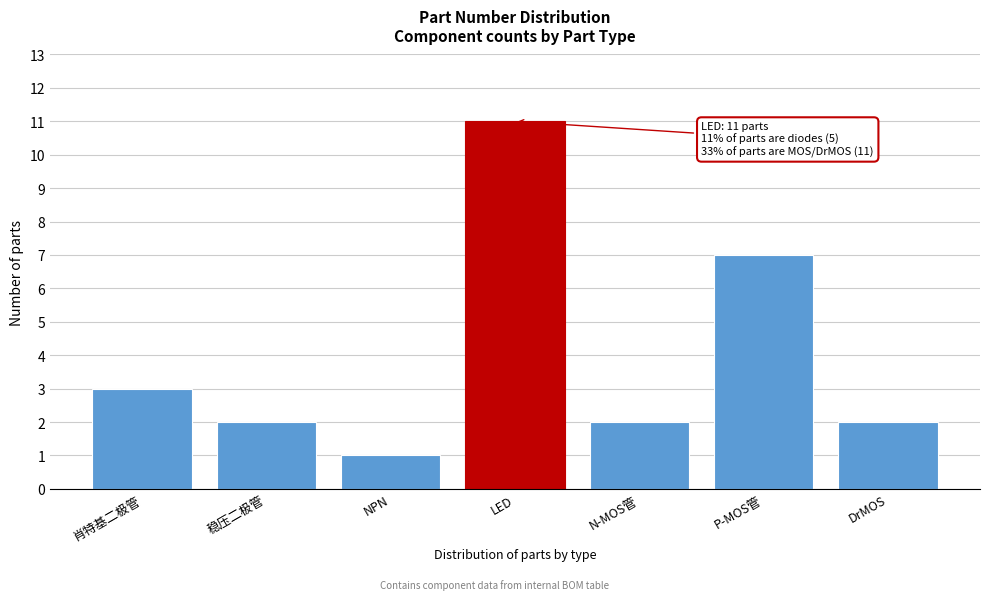

Reading left to right, list all the values displayed in this chart.

肖特基二极管=3	稳压二极管=2	NPN=1	LED=11	N-MOS管=2	P-MOS管=7	DrMOS=2